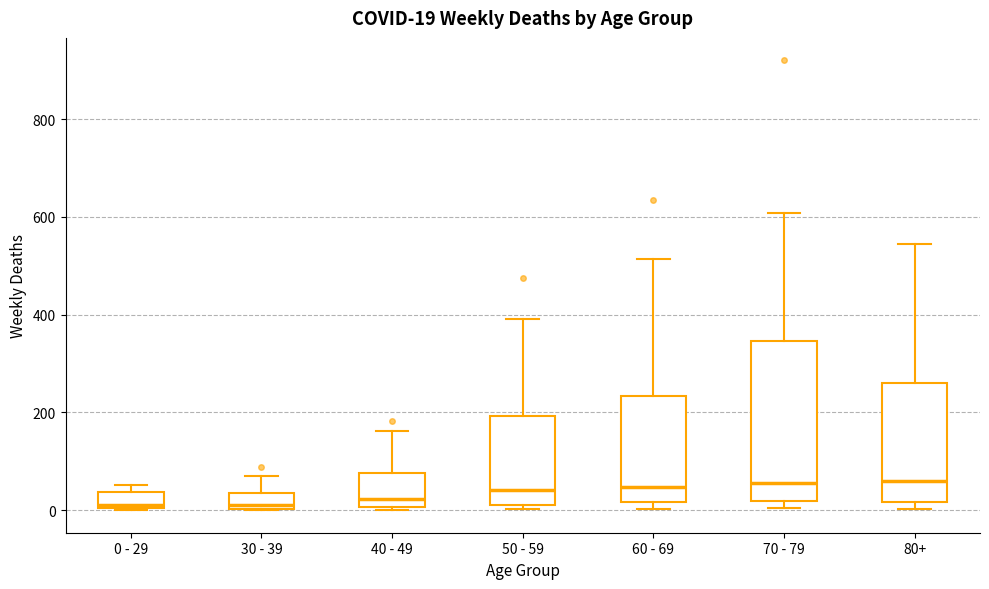

Comparing the boxes themselves (not the whiskers), which one is the tallest?

70 - 79